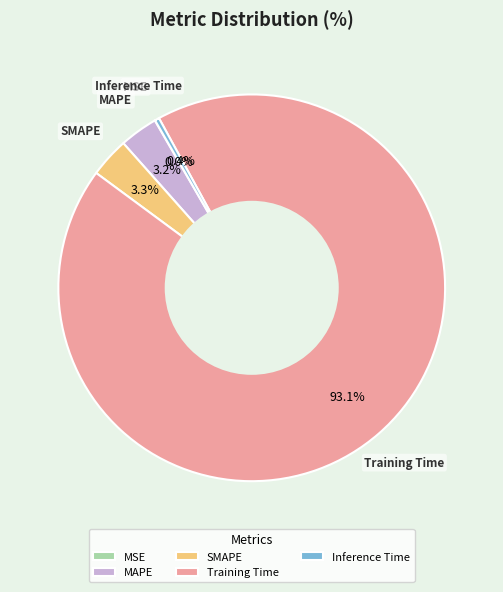

Is the sum of Inference Time and MAPE greater than half?

No